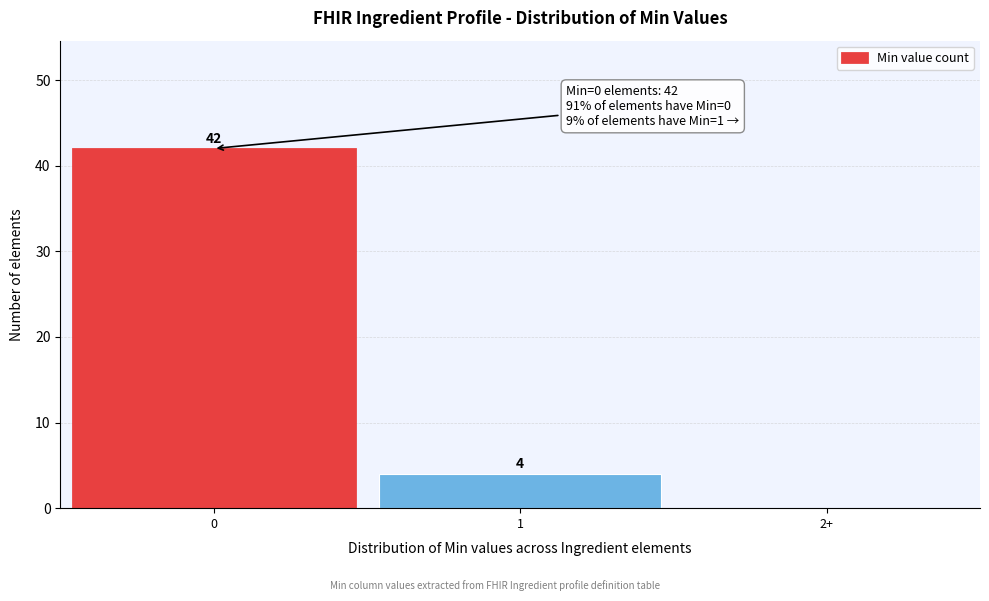

Reading left to right, transcribe all the data shown in this chart.

0=42	1=4	2+=0